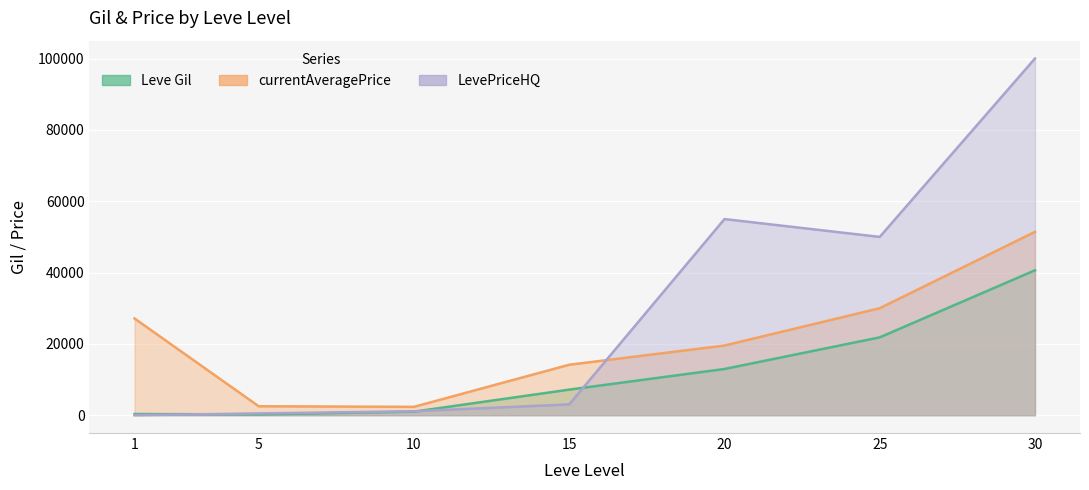

True or false: Leve Gil and currentAveragePrice intersect in this chart.

False